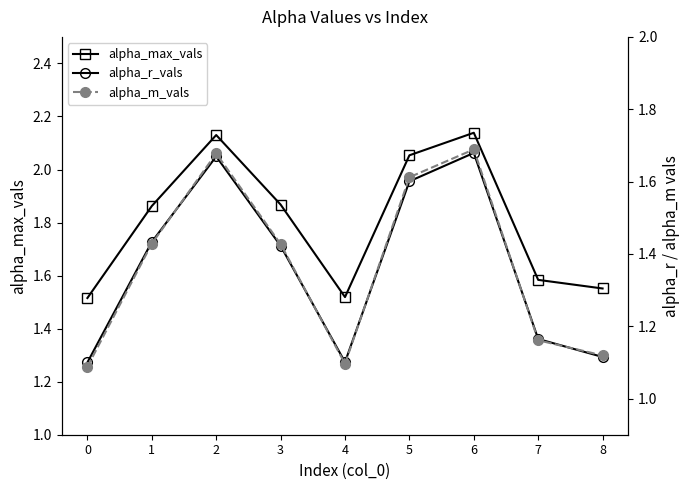

How many alpha_r_vals values are between 1 and 2?

9